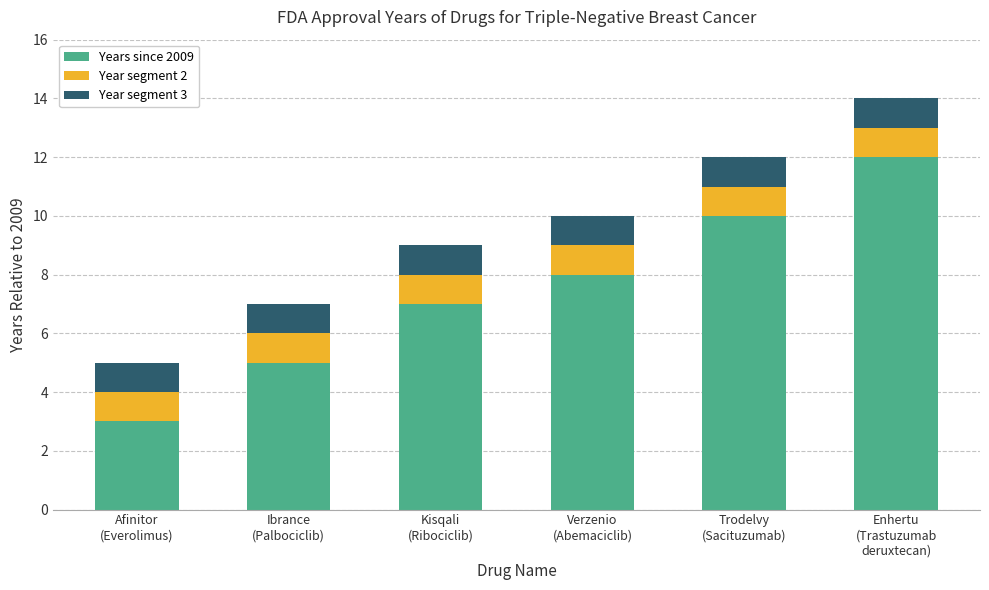

Reading left to right, list the values for the Years since 2009 series.

3	5	7	8	10	12